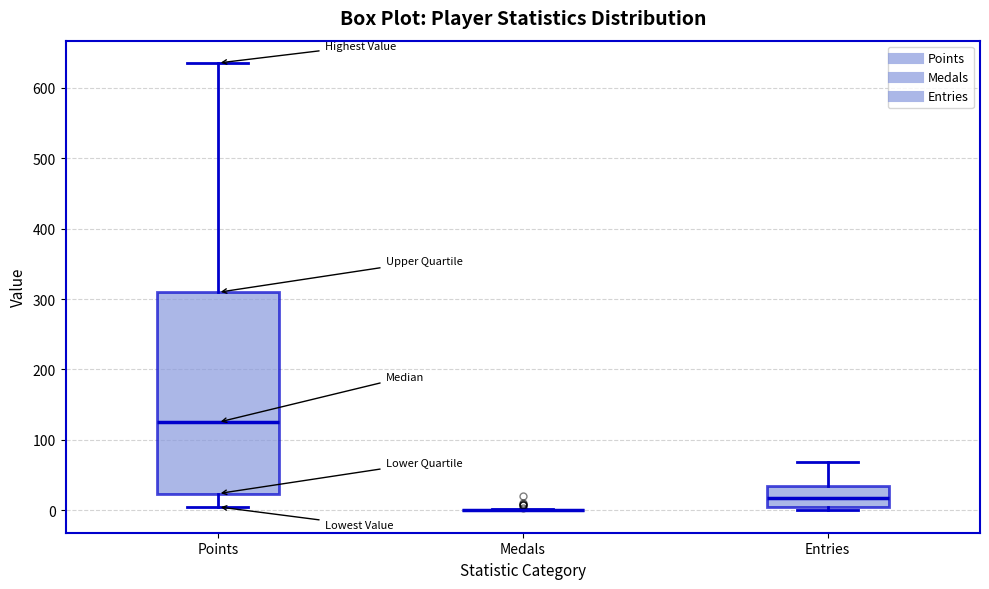

Reading left to right, read every box against the y-axis: the position of its median line, the range the box covers, and the ends of its whiskers. The values are not printed on the chart, so give them approximately, as read against the axis.

Points: median 130, box 20 to 310, whiskers 10 to 640
Medals: box collapsed to a line at 0, whiskers 0 to 0
Entries: median 20, box 10 to 40, whiskers 0 to 70